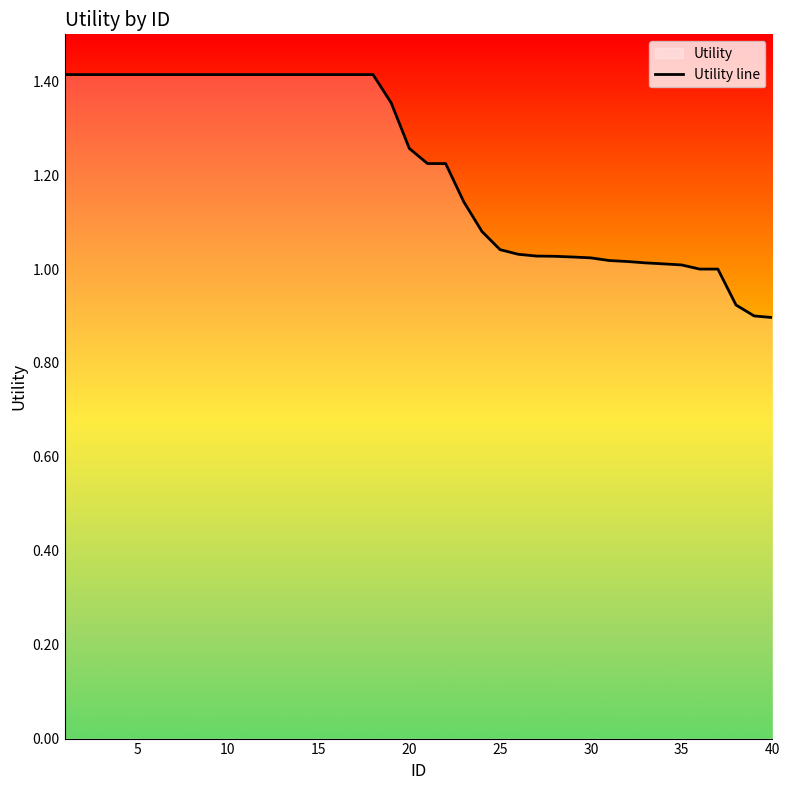

Is it true that the value at 10 is 1.4?

True